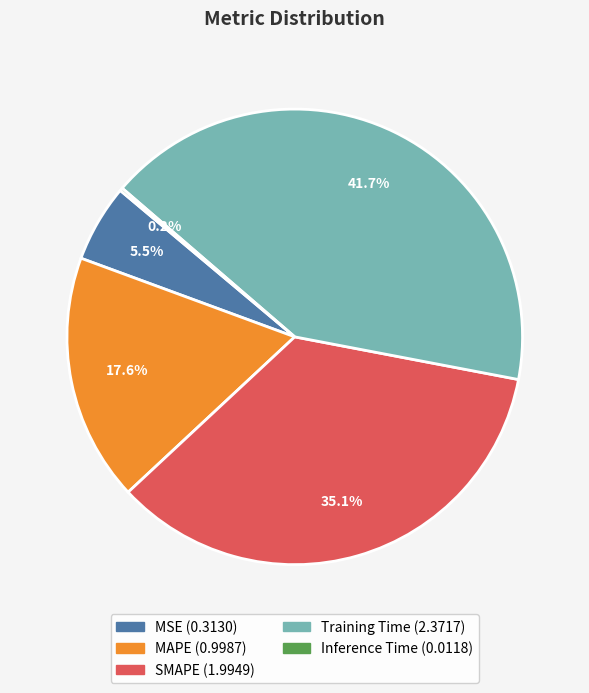

Between MAPE and Training Time, which is larger?

Training Time